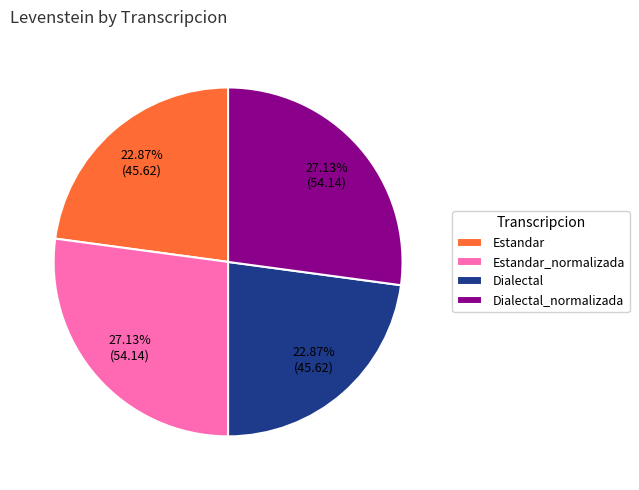

To the nearest percent, what portion does Estandar_normalizada represent?

27%